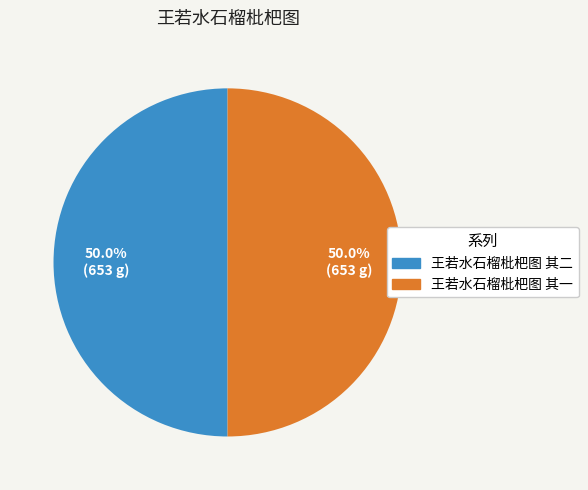

What is the ratio of the value at 王若水石榴枇杷图 其一 to the value at 王若水石榴枇杷图 其二?

1.0